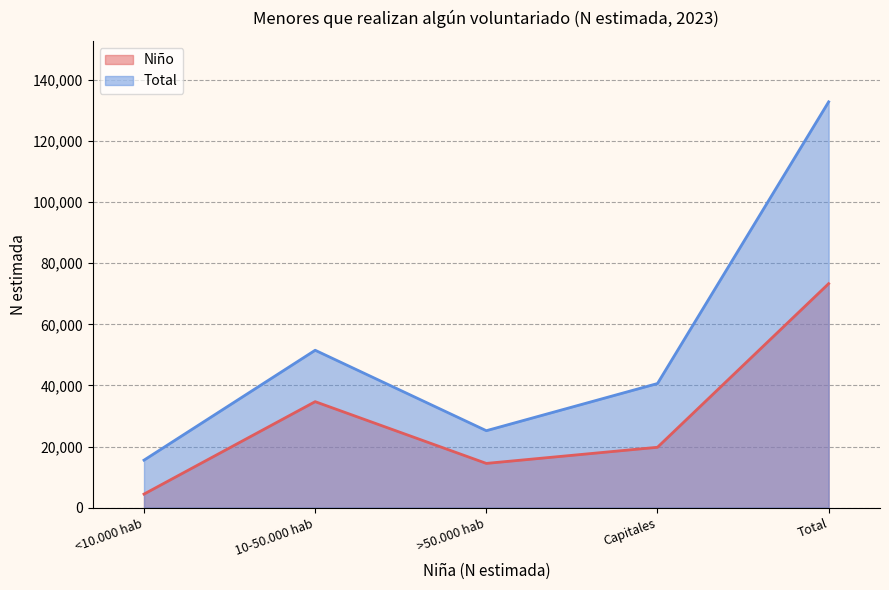

Which label corresponds to the smallest value in the chart?

<10.000 hab